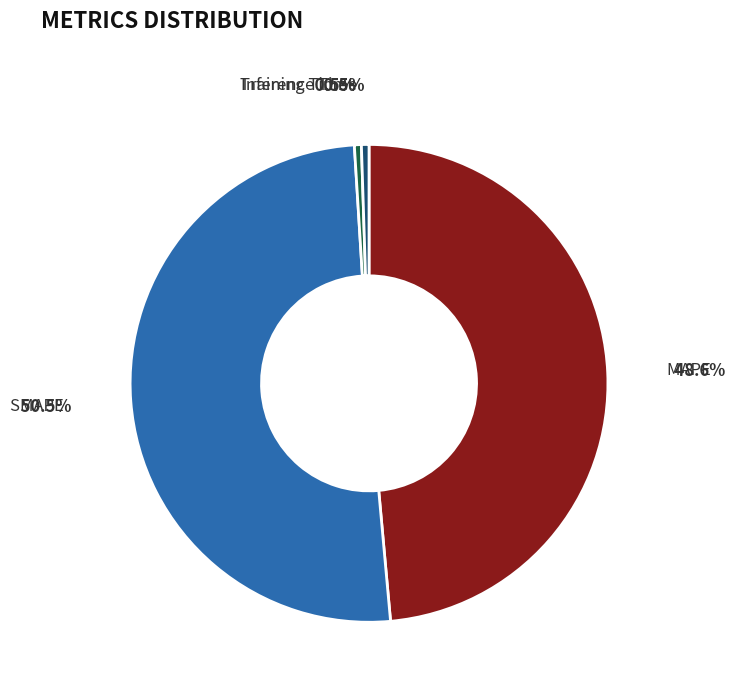

Does any single category account for the majority?

Yes